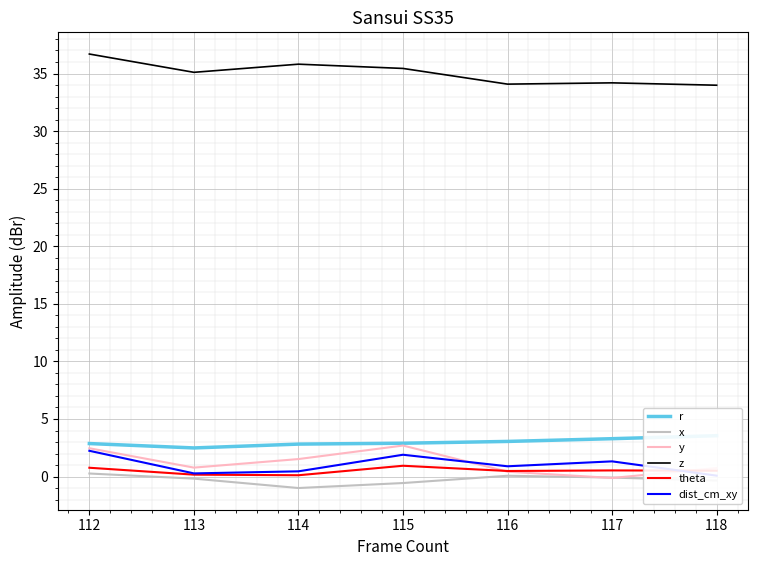

What is the difference between the second highest and minimum values in the z series?

1.8